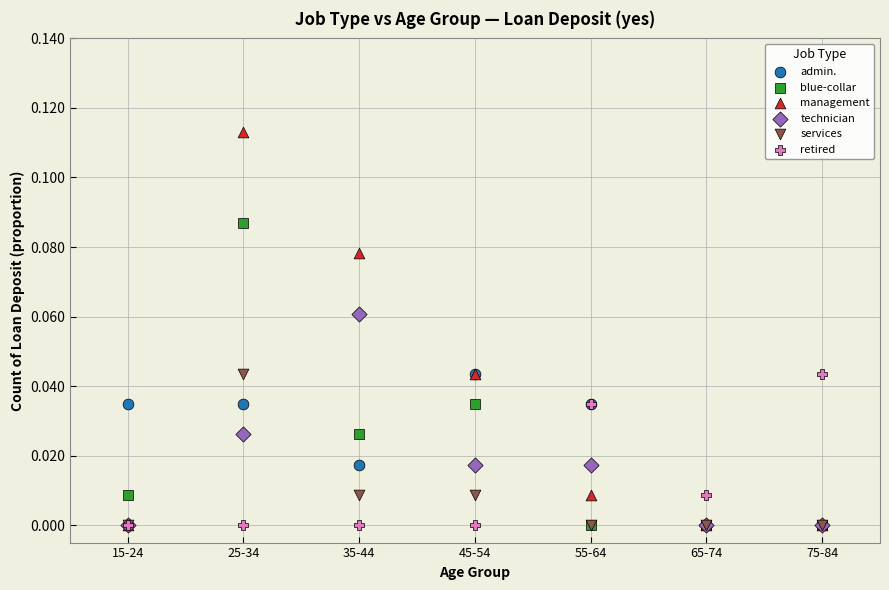

What are all the series names shown in the legend?

admin., blue-collar, management, technician, services, retired